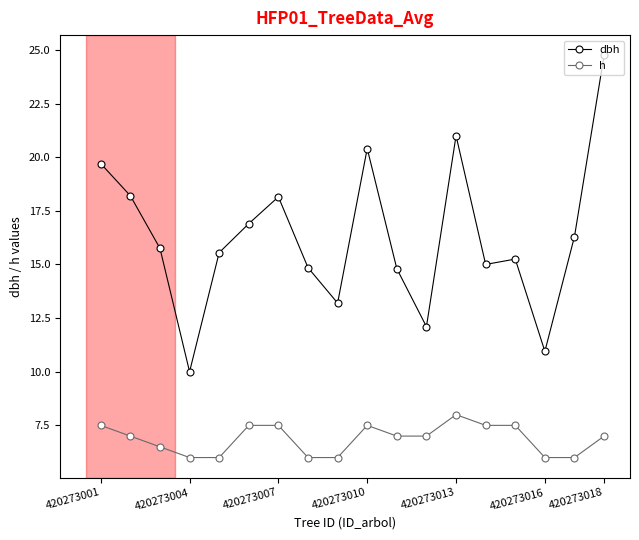

True or false: dbh has more than 0 interior local peaks.

True